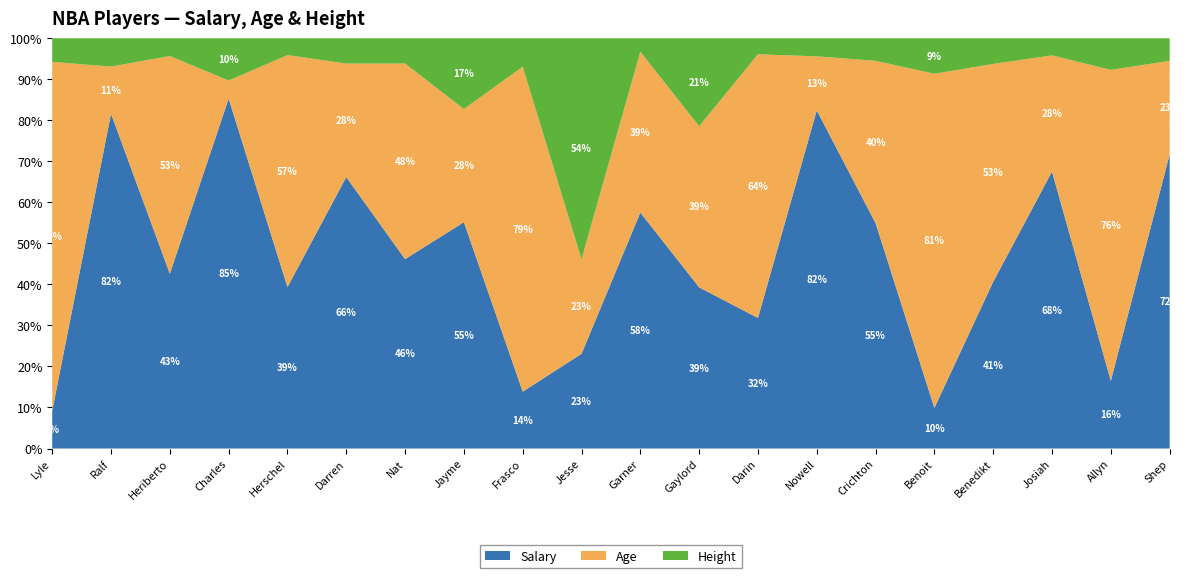

Reading right to left, list all the values displayed in this chart.

Salary: Shep=91	Allyn=15	Josiah=81	Benedikt=39	Benoit=8	Crichton=50	Nowell=75	Darin=49	Gaylord=11	Garner=88	Jesse=3	Frasco=14	Jayme=16	Nat=30	Darren=43	Herschel=48	Charles=58	Heriberto=69	Ralf=71	Lyle=8
Age: Shep=29	Allyn=69	Josiah=34	Benedikt=51	Benoit=66	Crichton=36	Nowell=12	Darin=99	Gaylord=11	Garner=60	Jesse=3	Frasco=80	Jayme=8	Nat=31	Darren=18	Herschel=69	Charles=3	Heriberto=86	Ralf=10	Lyle=74
Height: Shep=7	Allyn=7	Josiah=5	Benedikt=6	Benoit=7	Crichton=5	Nowell=4	Darin=6	Gaylord=6	Garner=5	Jesse=7	Frasco=7	Jayme=5	Nat=4	Darren=4	Herschel=5	Charles=7	Heriberto=7	Ralf=6	Lyle=5